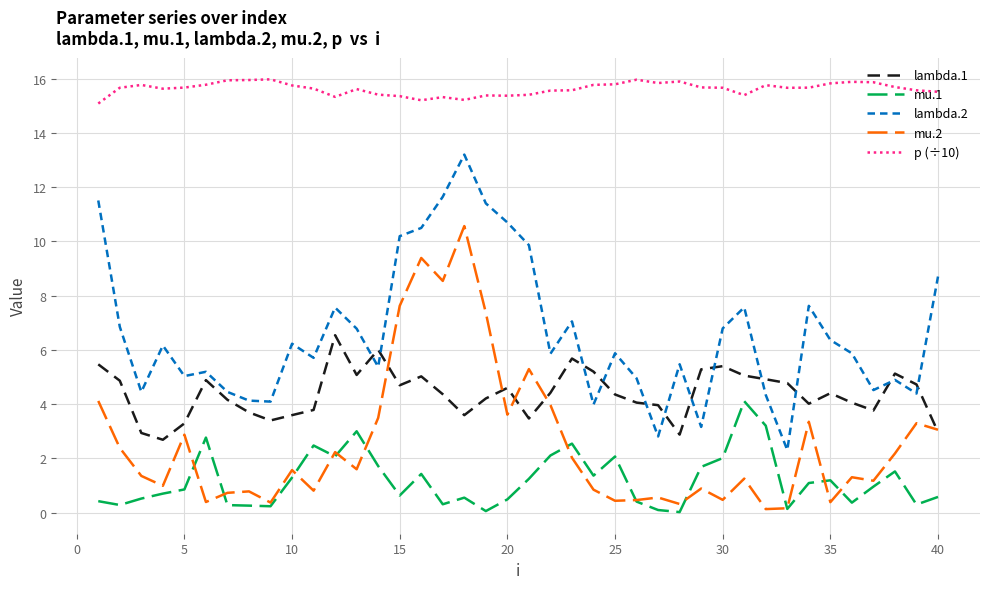

True or false: lambda.2 and mu.1 intersect in this chart.

False